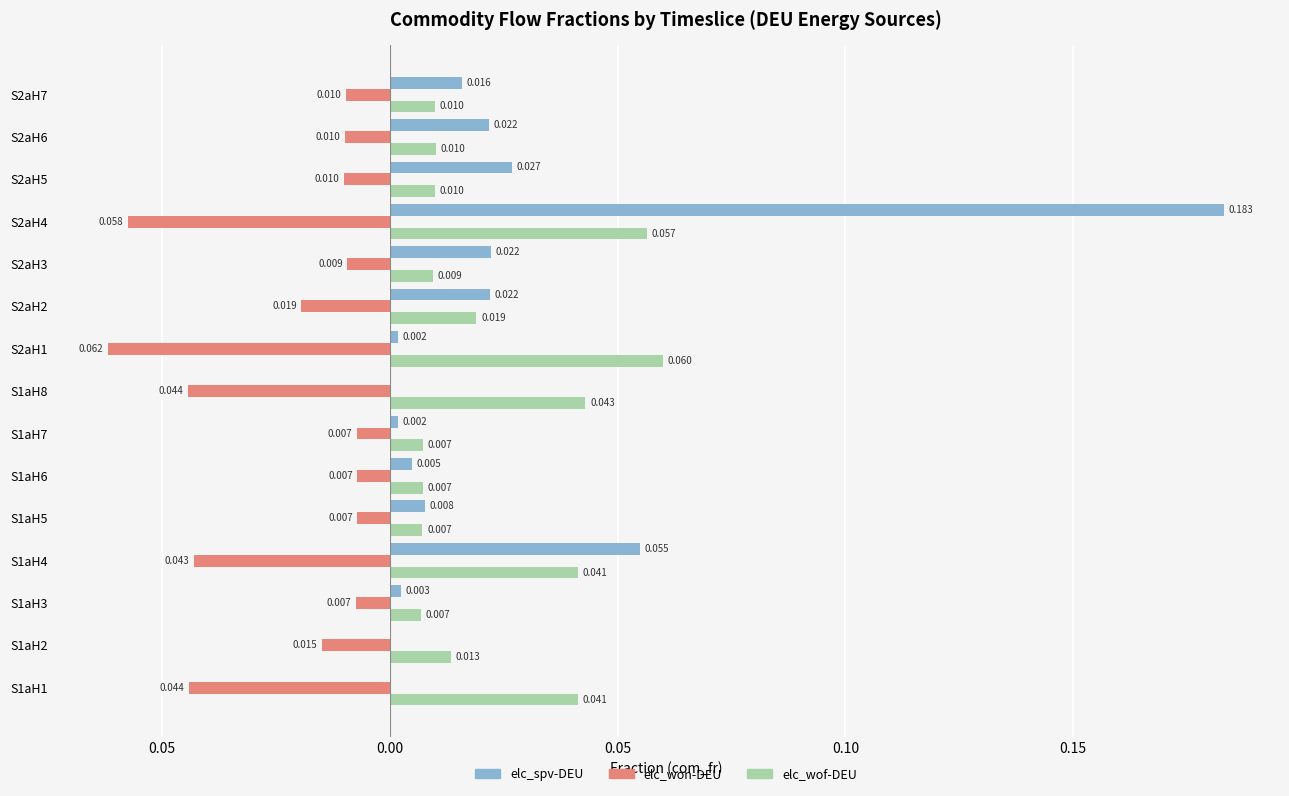

Reading left to right, transcribe all the data shown in this chart.

elc_spv-DEU: 0.0	0.0	0.0	0.1	0.0	0.0	0.0	0.0	0.0	0.0	0.0	0.2	0.0	0.0	0.0
elc_won-DEU: -0.0	-0.0	-0.0	-0.0	-0.0	-0.0	-0.0	-0.0	-0.1	-0.0	-0.0	-0.1	-0.0	-0.0	-0.0
elc_wof-DEU: 0.0	0.0	0.0	0.0	0.0	0.0	0.0	0.0	0.1	0.0	0.0	0.1	0.0	0.0	0.0